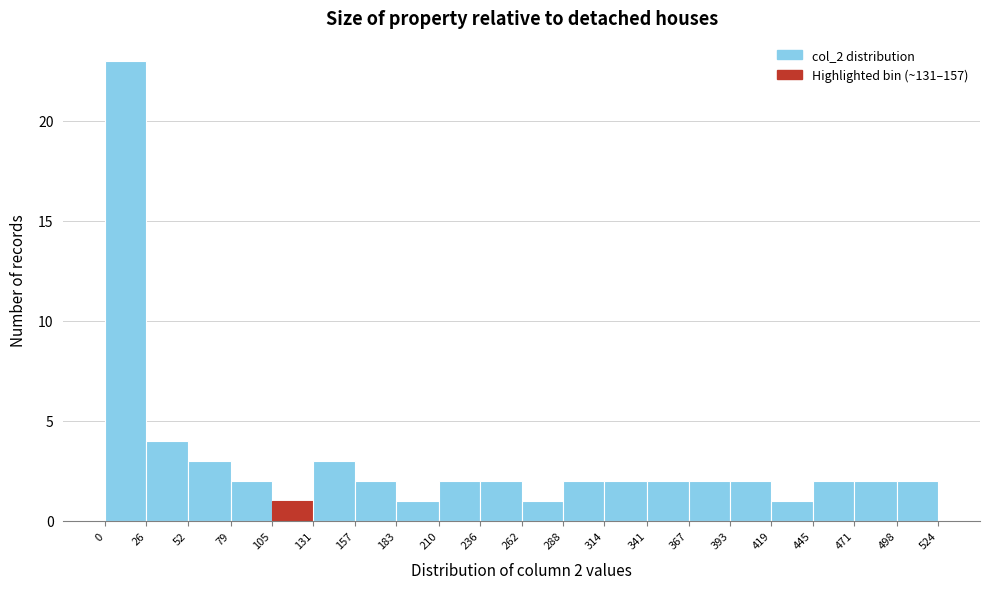

Over which range of the x-axis is the bar tallest?

0 to 26